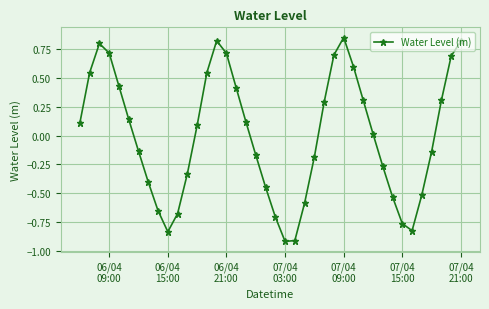

True or false: there are more than 0 points higher than both neighbors.

True